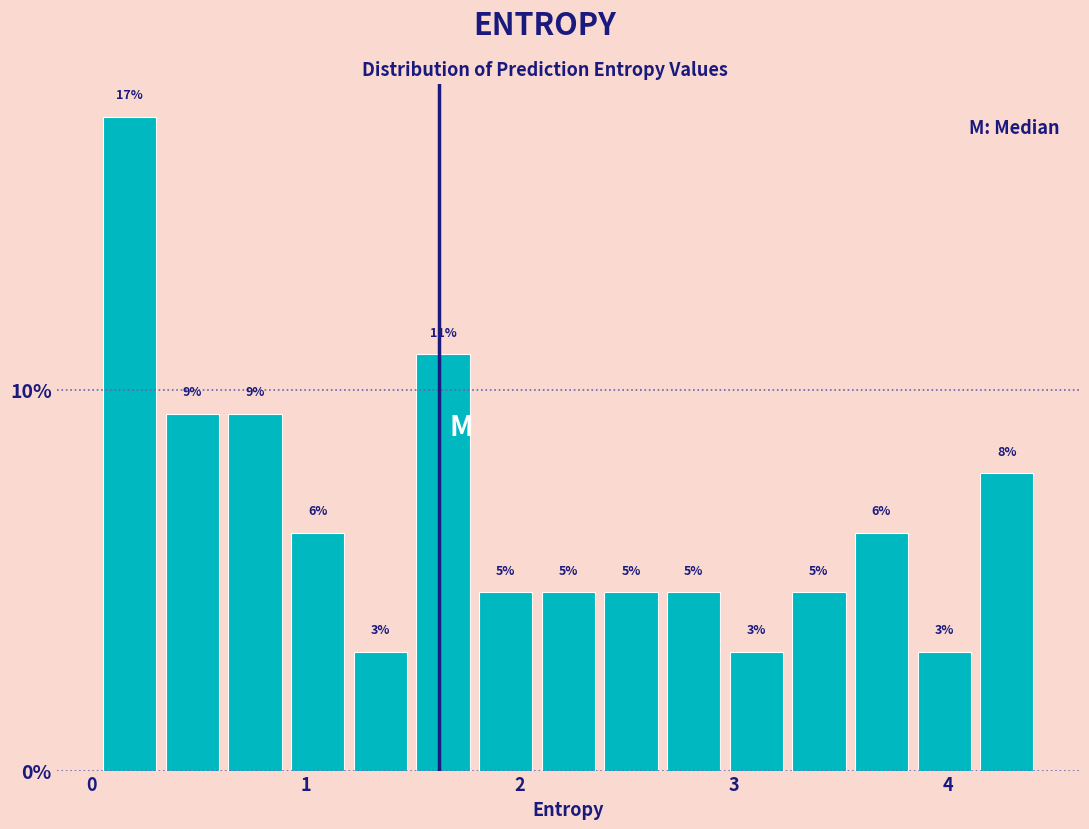

Around what value on the x-axis is the tallest bar? Give the approximate position of its centre, as read against the axis.

0.2